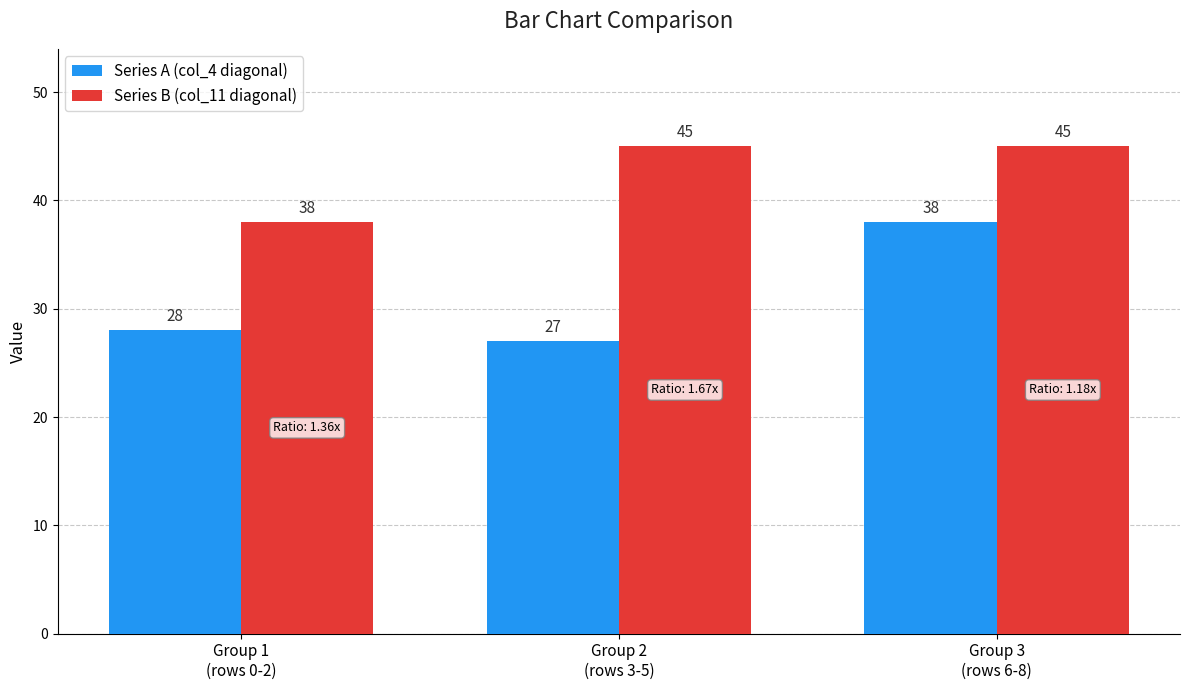

Reading right to left, transcribe all the data shown in this chart.

Series A (col_4 diagonal): Group 3
(rows 6-8)=38	Group 2
(rows 3-5)=27	Group 1
(rows 0-2)=28
Series B (col_11 diagonal): Group 3
(rows 6-8)=45	Group 2
(rows 3-5)=45	Group 1
(rows 0-2)=38